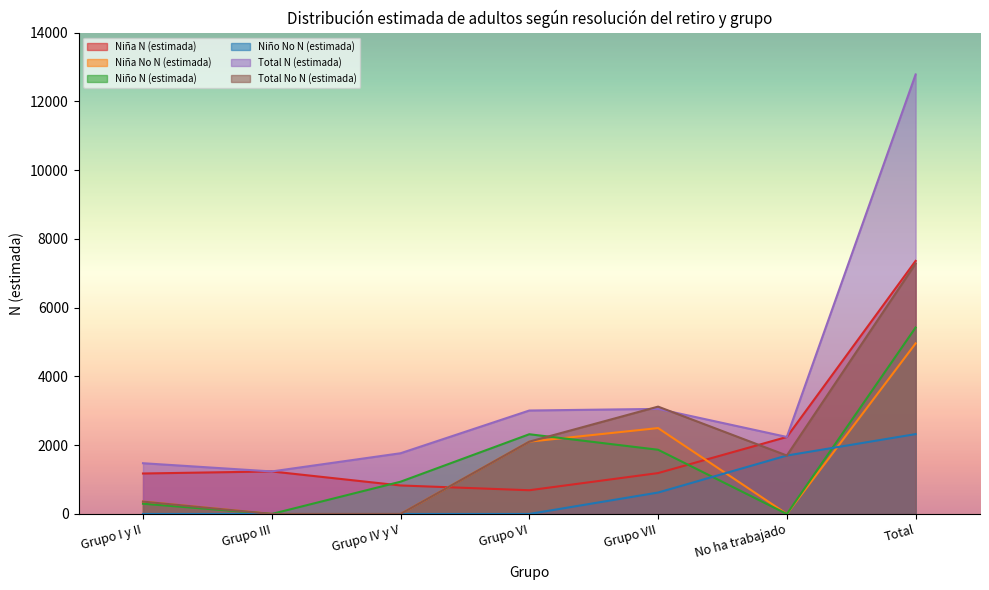

Does the chart have visible grid lines?

No